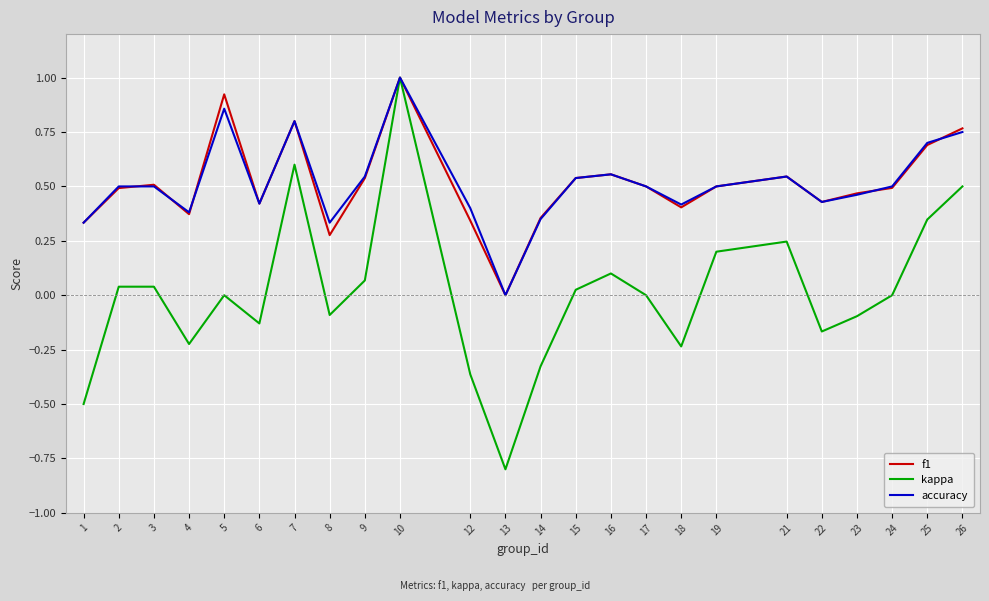

Is it true that kappa equals -0.3 at 4?

False